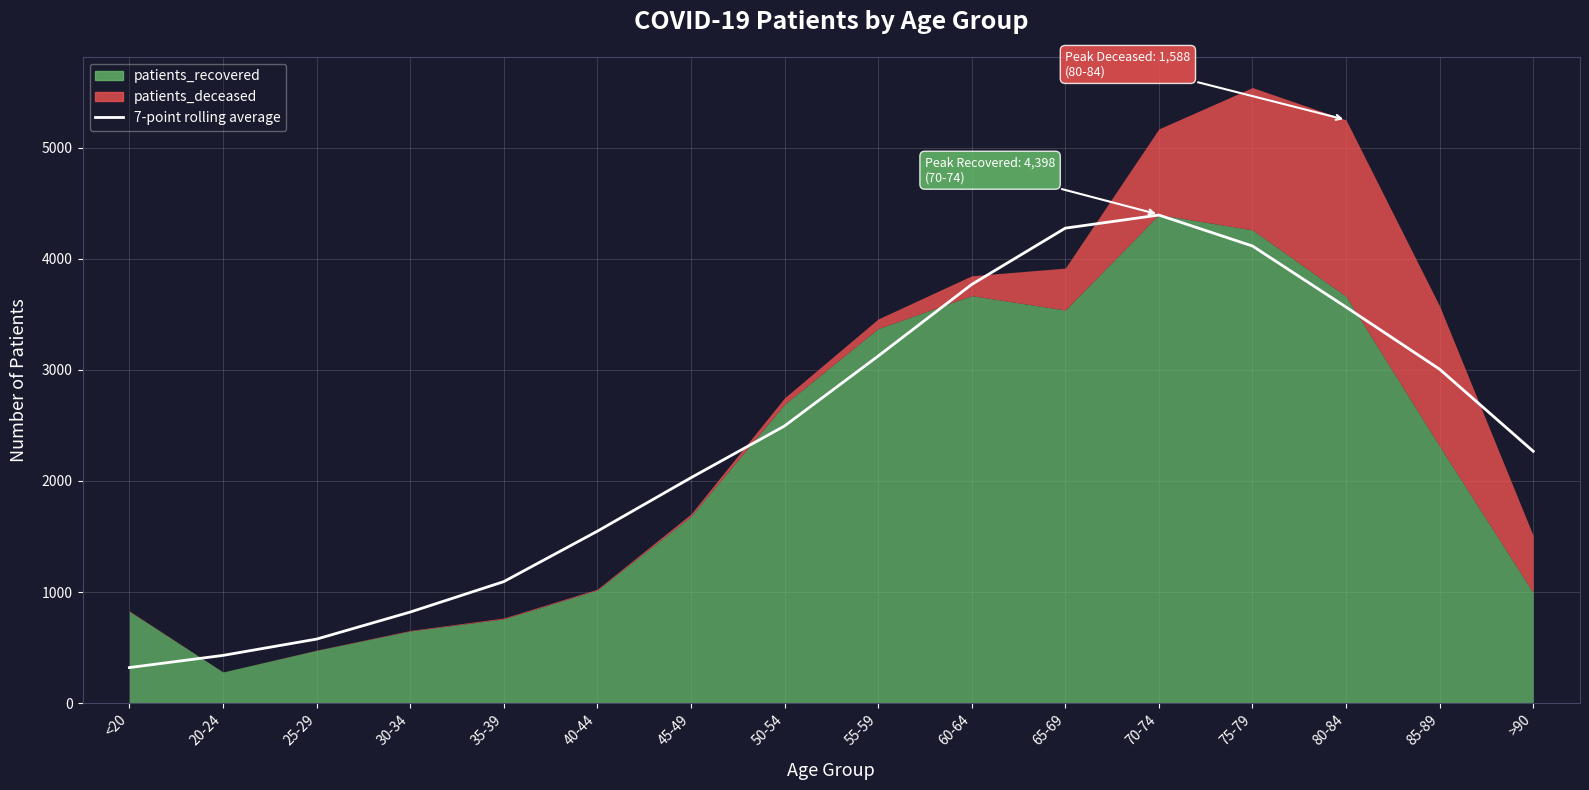

Reading left to right, extract all data points from this chart.

<20=320.7	20-24=430.3	25-29=577.0	30-34=820.3	35-39=1094.1	40-44=1548.0	45-49=2029.3	50-54=2495.1	55-59=3124.0	60-64=3768.9	65-69=4275.6	70-74=4393.6	75-79=4115.0	80-84=3565.4	85-89=3006.0	>90=2267.6